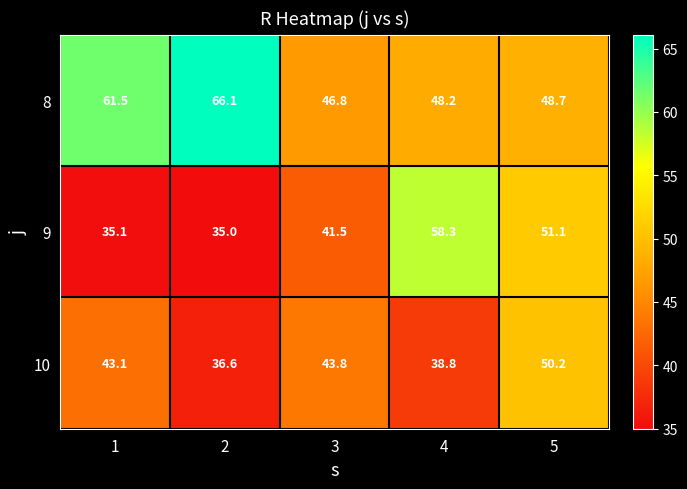

At 2, list the series in order from smallest to largest.

9, 10, 8